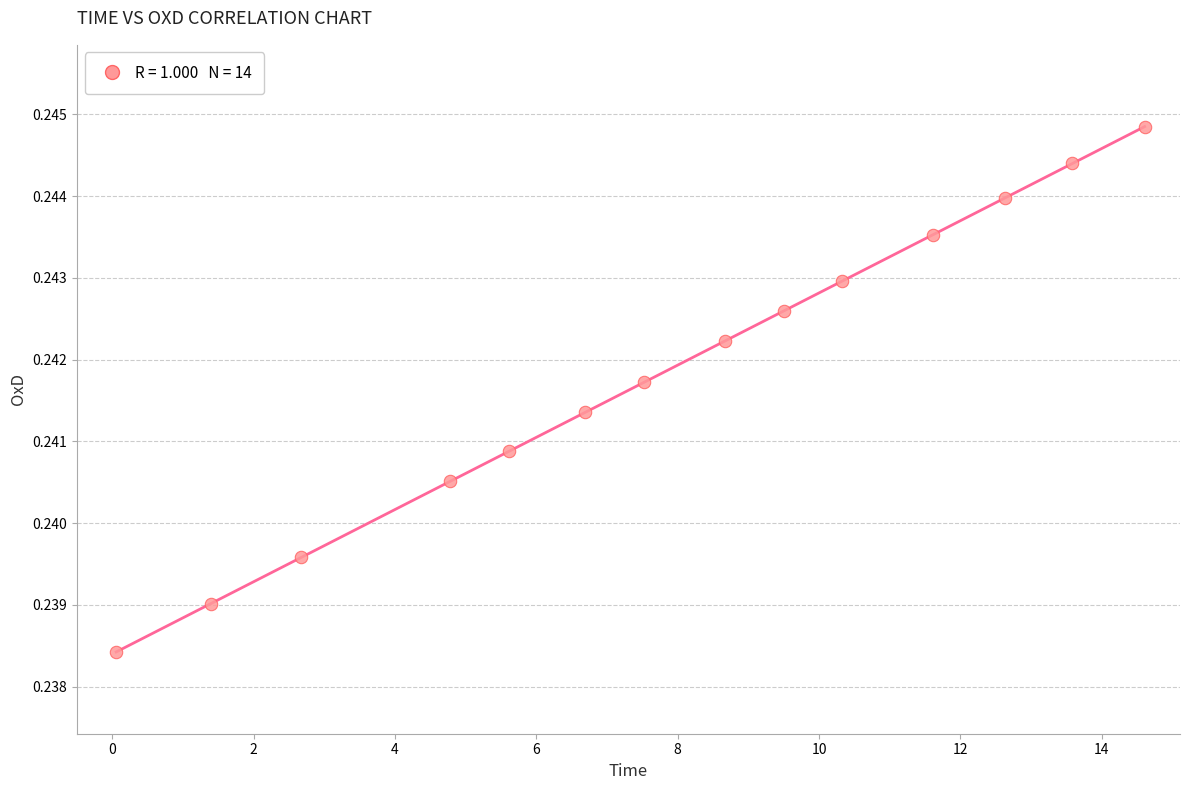

What is the range of X values (max minus min)?

14.6